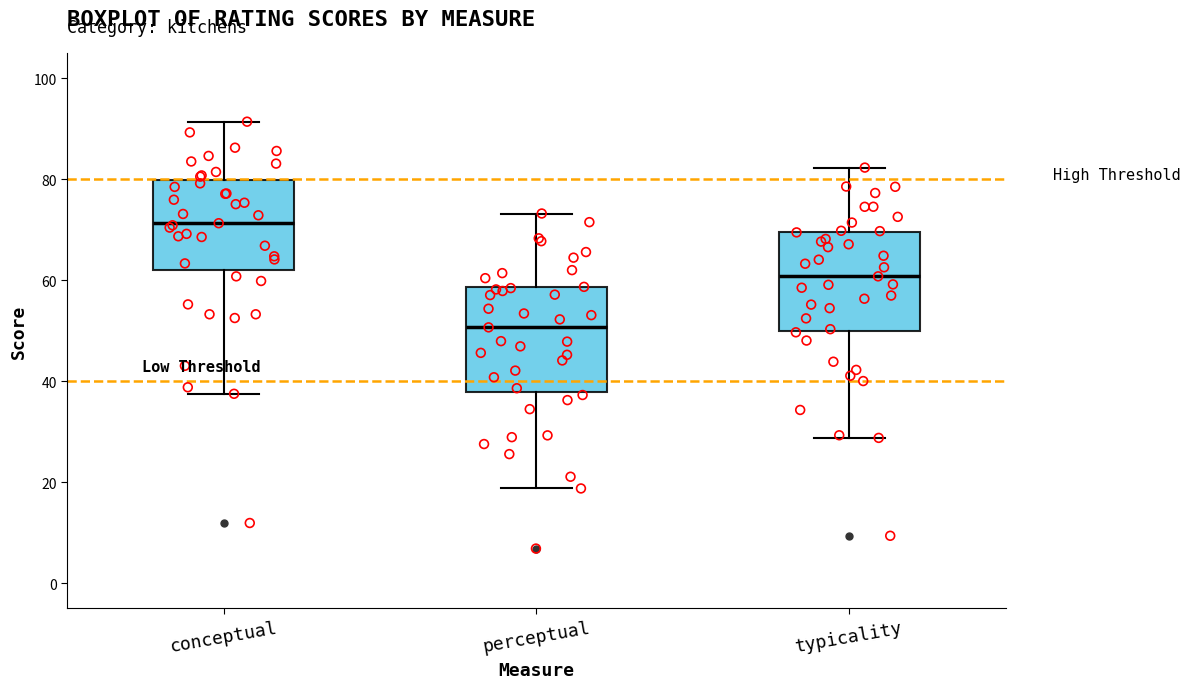

Reading left to right, read every box against the y-axis: the position of its median line, the range the box covers, and the ends of its whiskers. The values are not printed on the chart, so give them approximately, as read against the axis.

conceptual: median 72, box 62 to 80, whiskers 38 to 92
perceptual: median 50, box 38 to 58, whiskers 18 to 74
typicality: median 60, box 50 to 70, whiskers 28 to 82